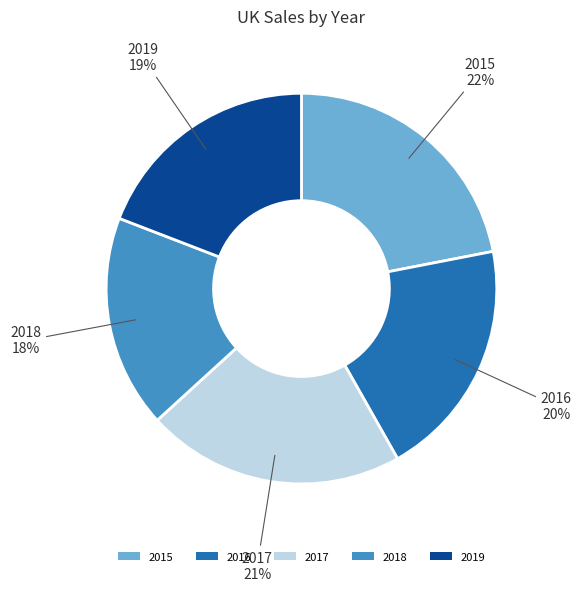

How many slices are in this pie chart?

5